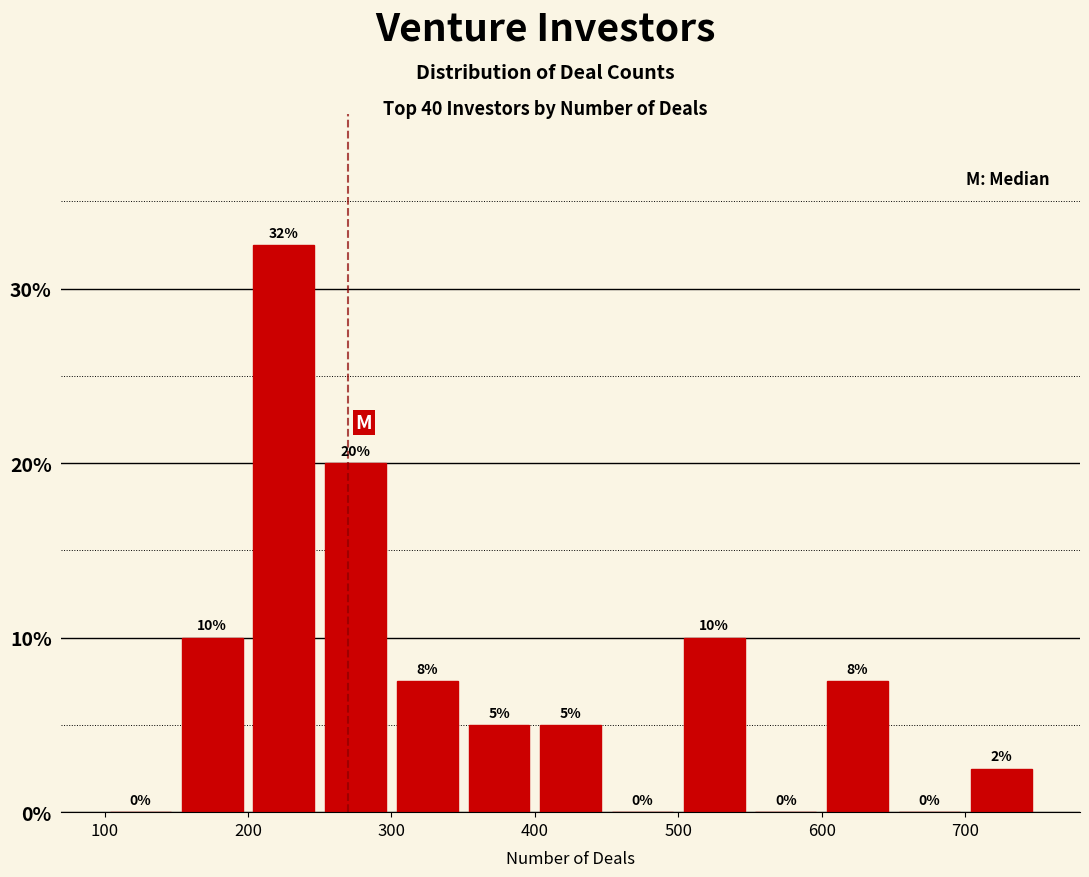

Over which range of the x-axis is the bar tallest?

200 to 250